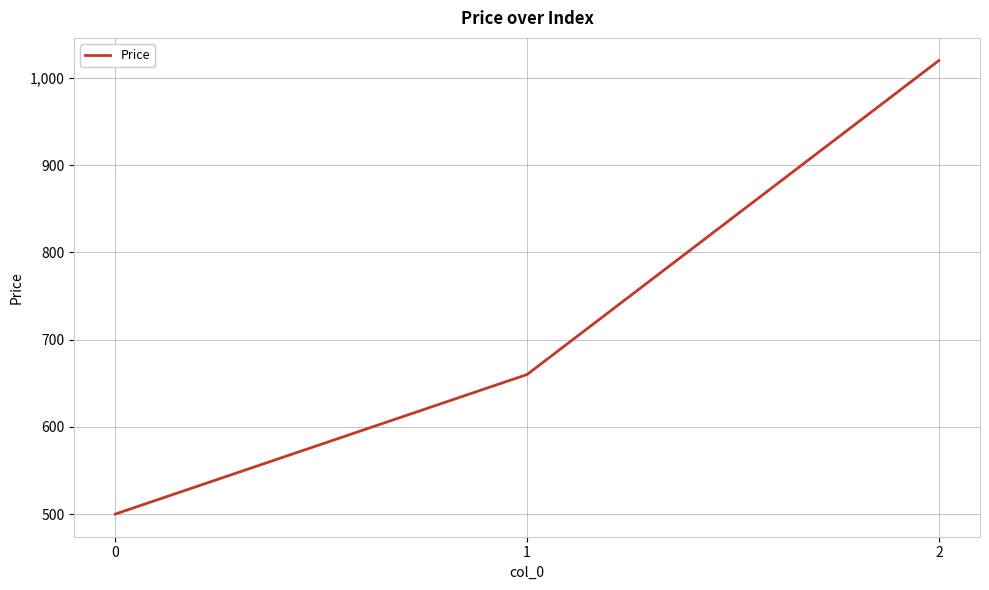

How many values are below 660?

1